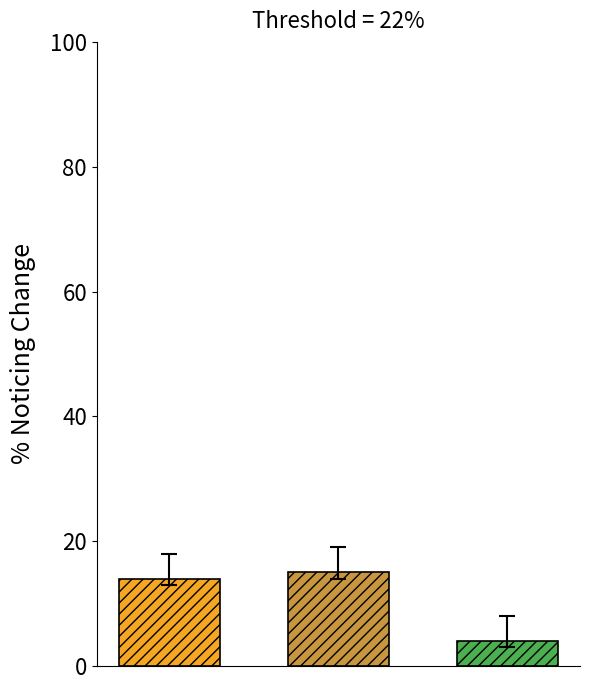

What is the greatest value displayed?

15